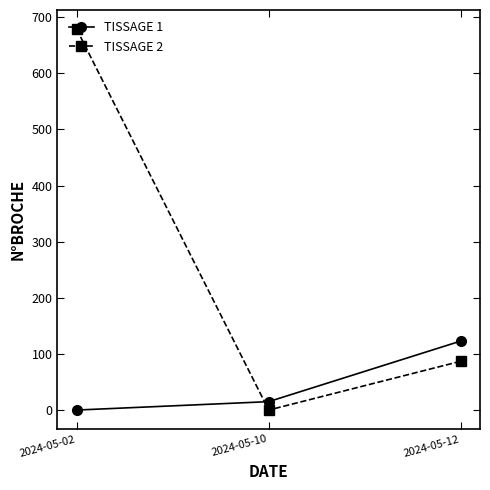

Where is TISSAGE 1 nearest to the value 61?

2024-05-10